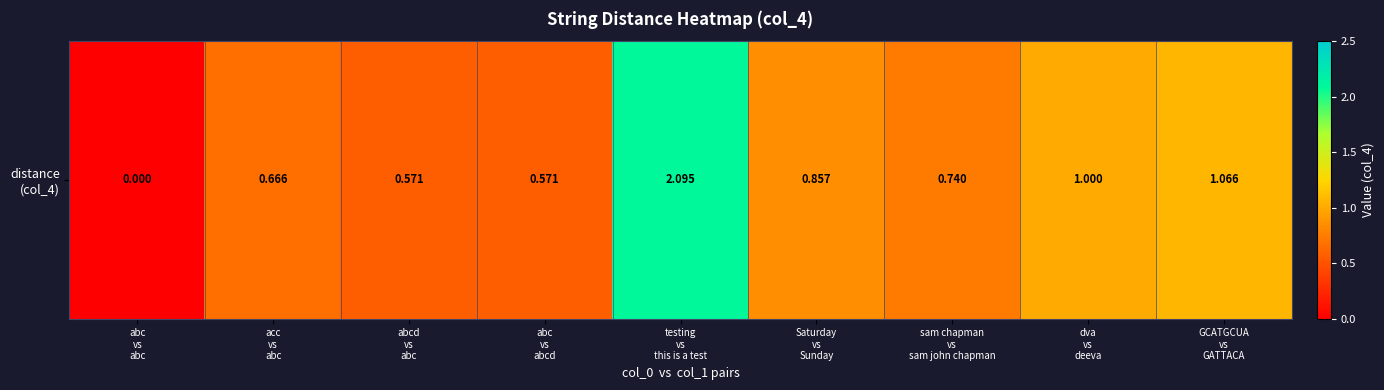

What is the greatest value displayed?

2.1